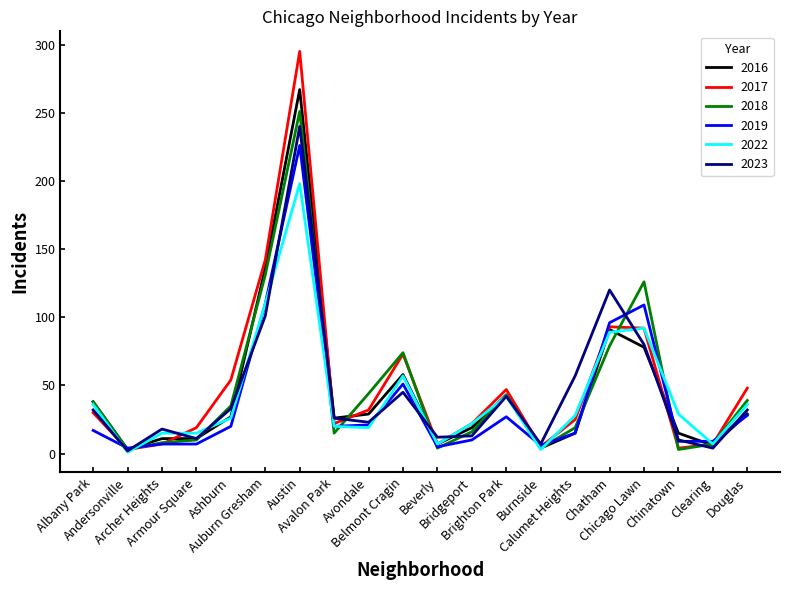

Which series has the widest spread of values?

2017